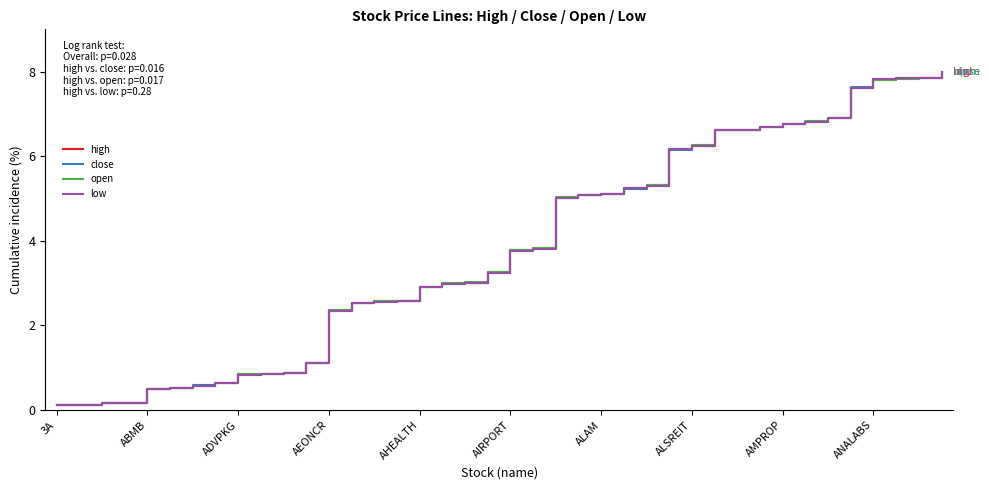

What is the highest value of the open series?

8.0